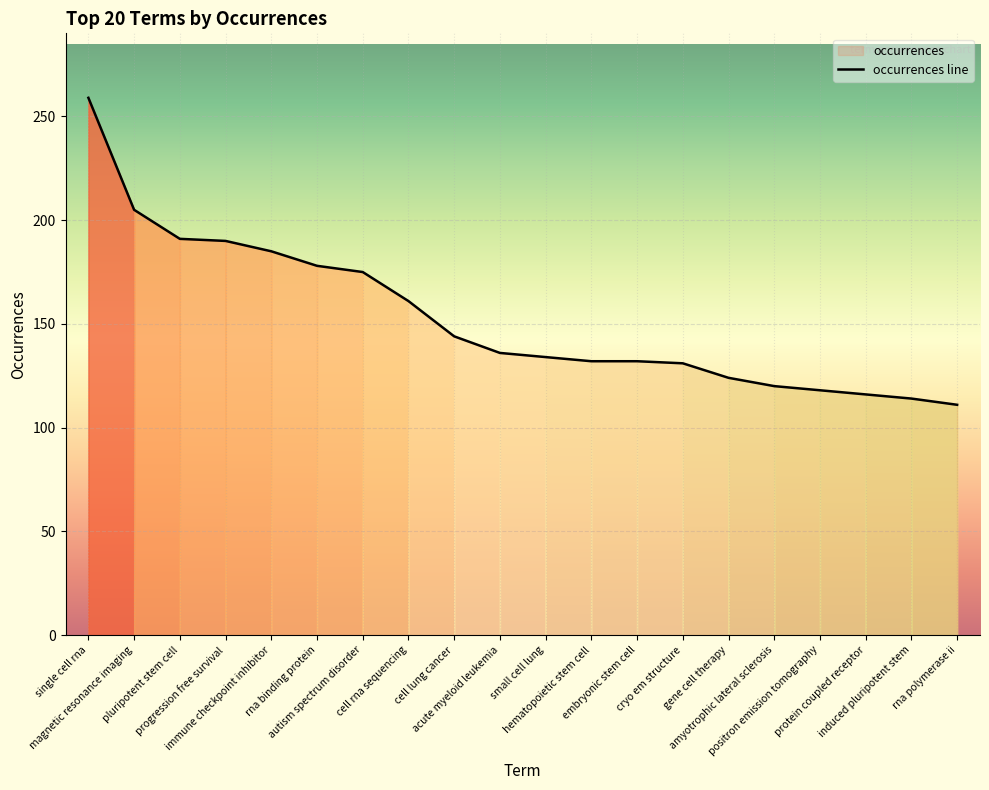

Which has a higher value, cryo em structure or rna polymerase ii?

cryo em structure